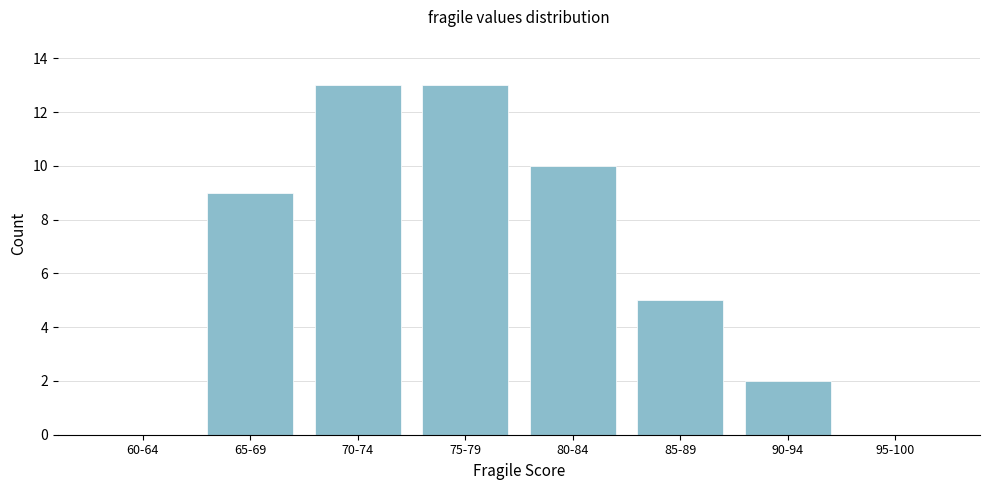

Reading left to right, list all the values displayed in this chart.

60-64=0	65-69=9	70-74=13	75-79=13	80-84=10	85-89=5	90-94=2	95-100=0